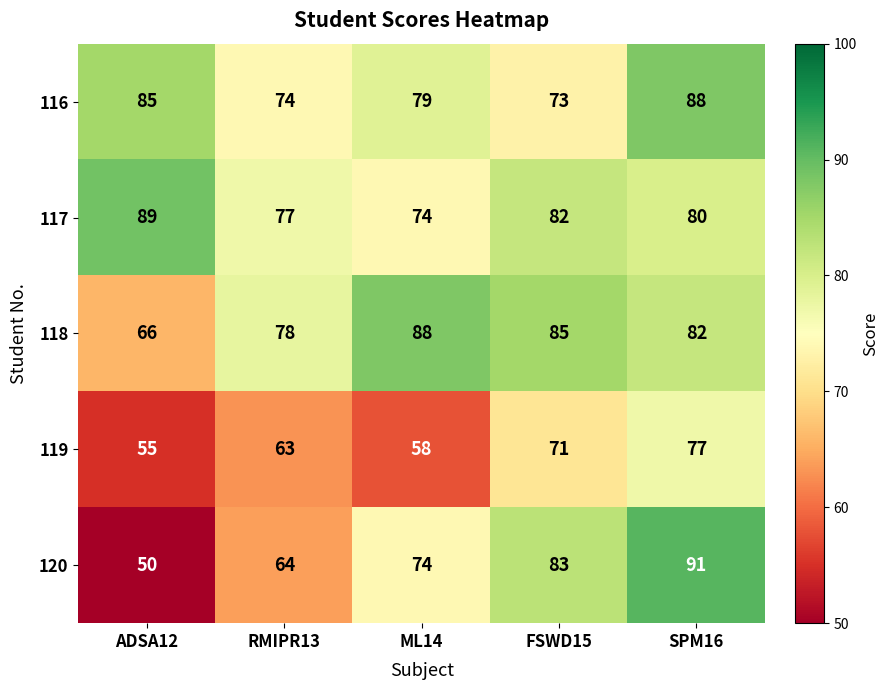

The value of 120 at SPM16 is 91. True or false?

True